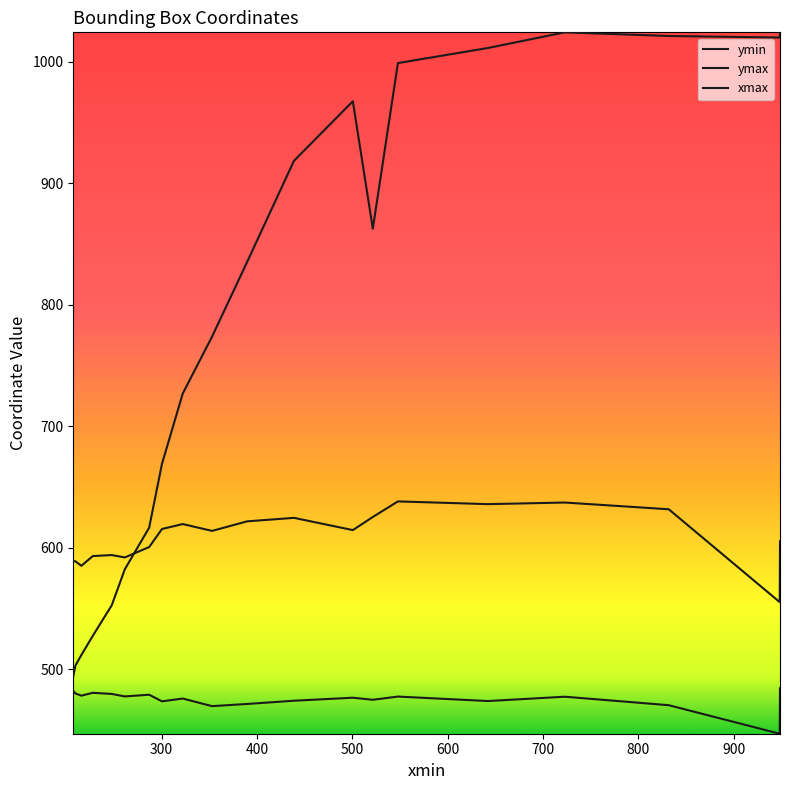

What is the label of the 14th point from the right?

286.8534851074219